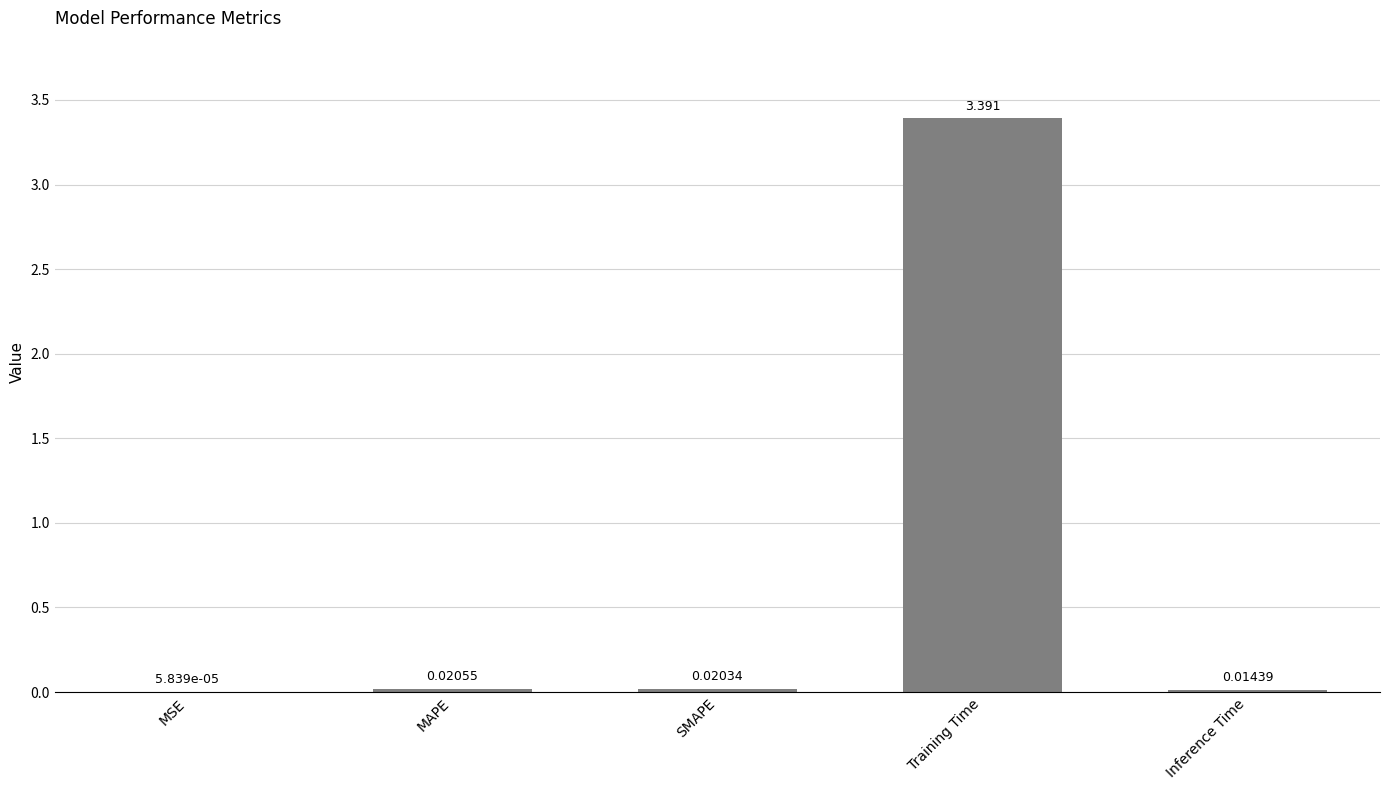

What is the average value?

0.7